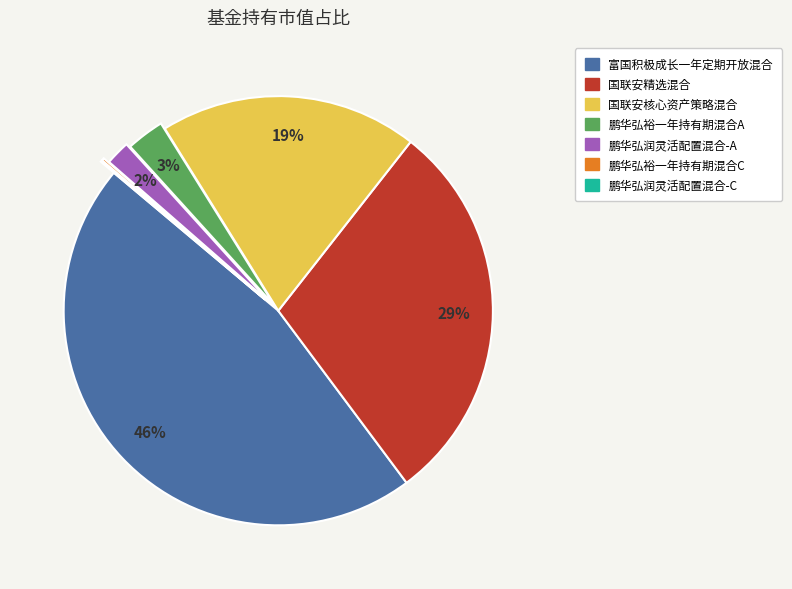

Do 鹏华弘裕一年持有期混合A and 富国积极成长一年定期开放混合 together represent more than half of the pie?

No